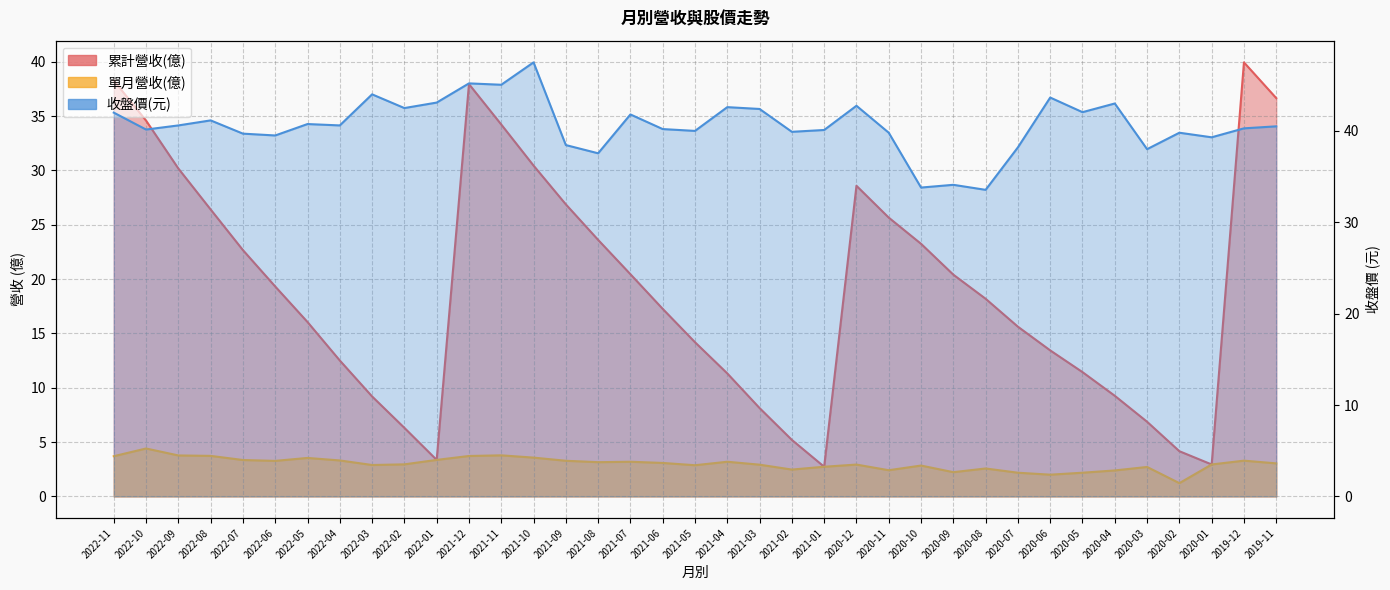

Rank the series by their average value, from highest to lowest.

收盤價, 累計營收(億), 單月營收(億)